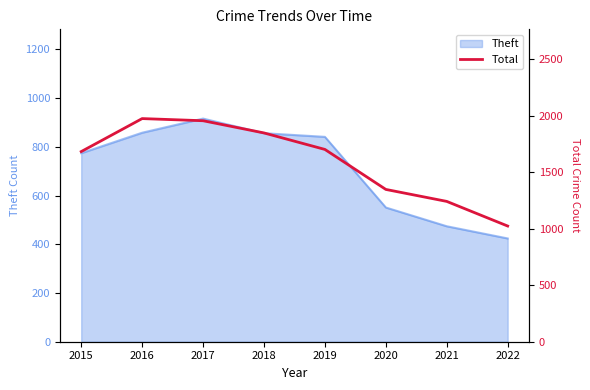

Reading left to right, transcribe all the data shown in this chart.

2015=1683	2016=1975	2017=1956	2018=1848	2019=1702	2020=1348	2021=1242	2022=1024